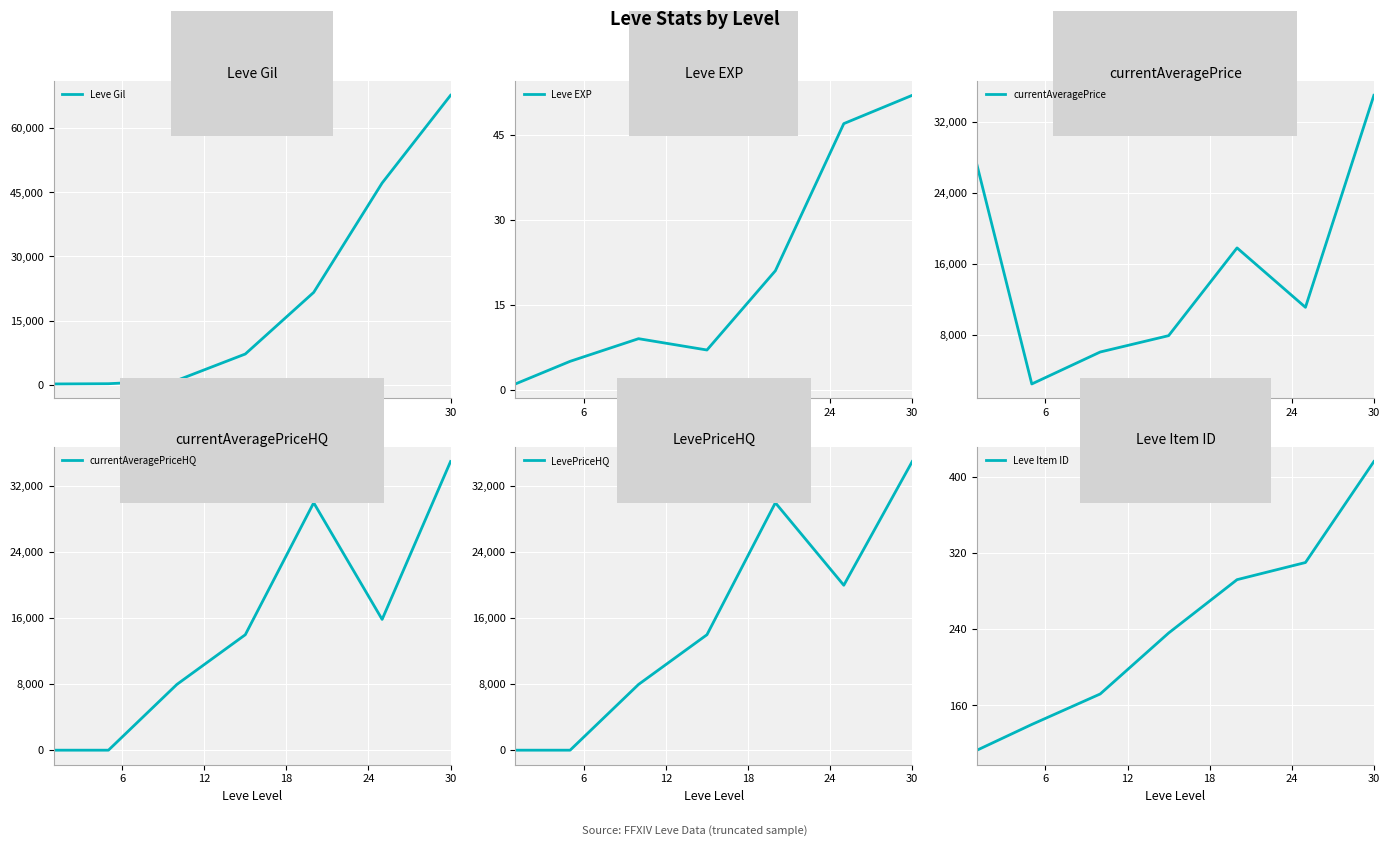

What is the maximum value for currentAveragePrice?

35000.0